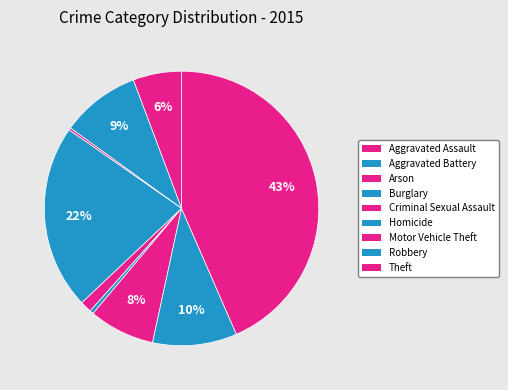

Which slice is the largest?

Theft